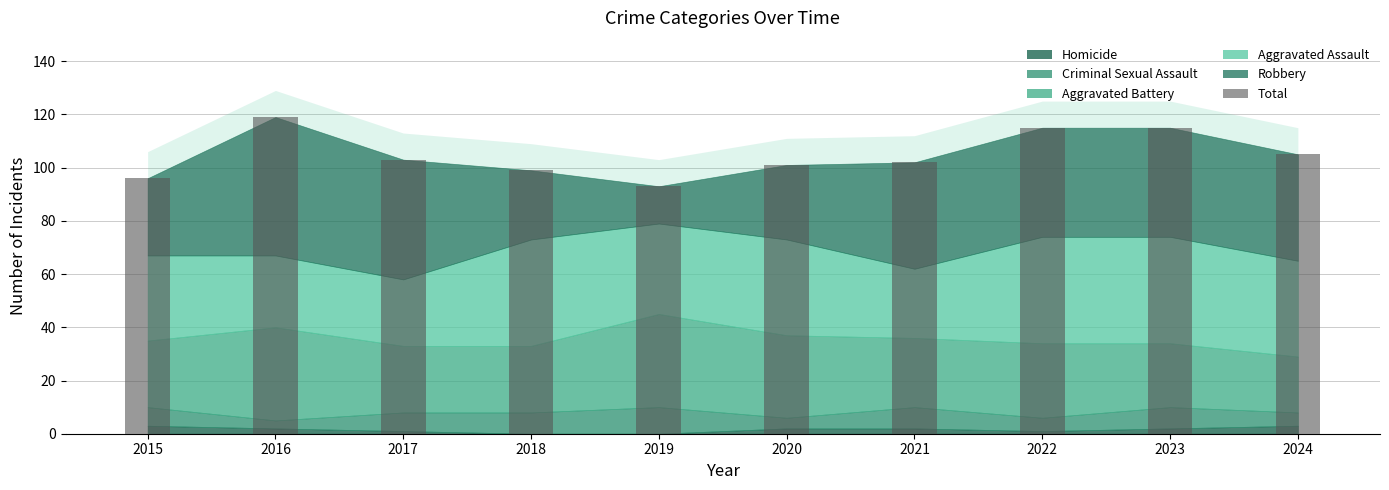

Reading right to left, transcribe all the data shown in this chart.

105	115	115	102	101	93	99	103	119	96